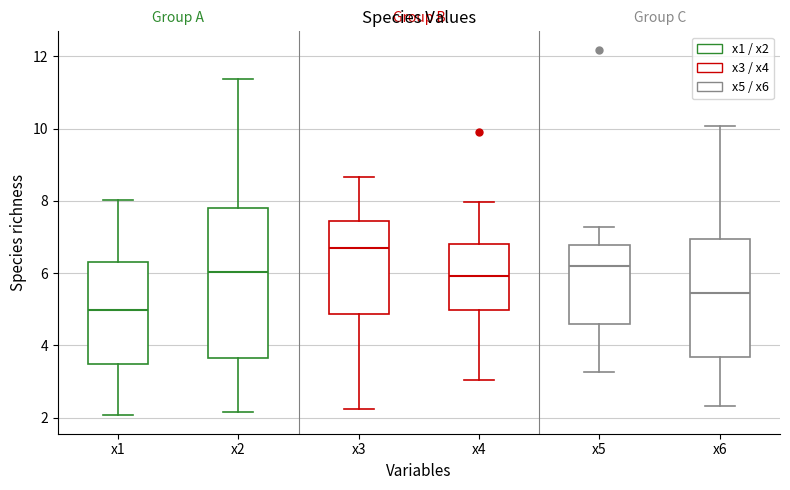

Where does the lower whisker of the box for x6 end on the y-axis? The values are not printed on the chart, so give them approximately, as read against the axis.

2.4